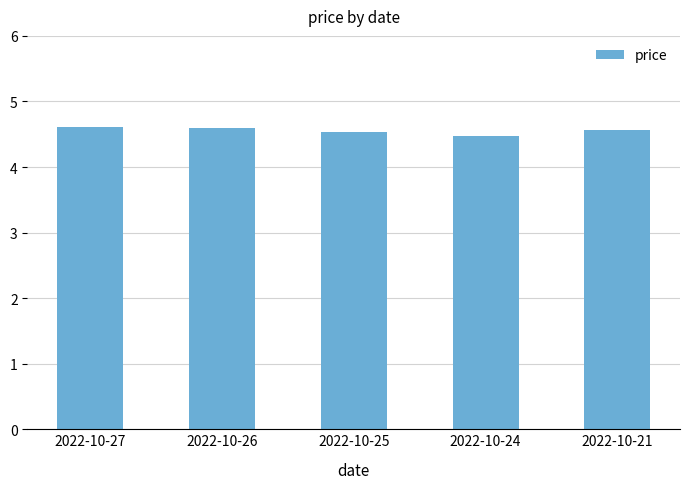

How many values are between 4 and 5?

5